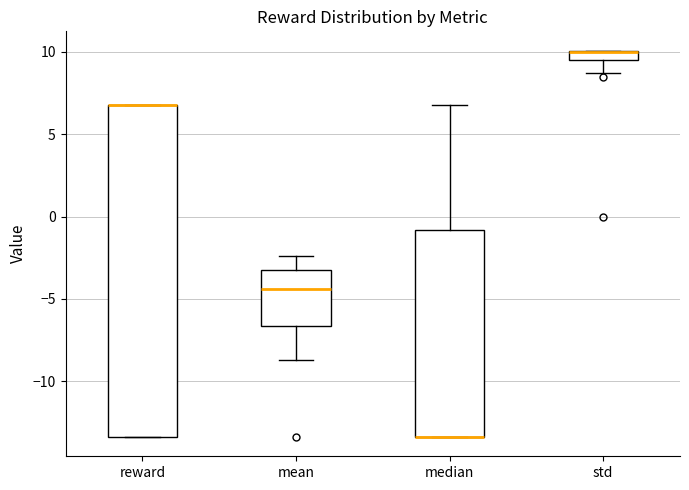

Where does the lower whisker of the box for std end on the y-axis? The values are not printed on the chart, so give them approximately, as read against the axis.

8.5